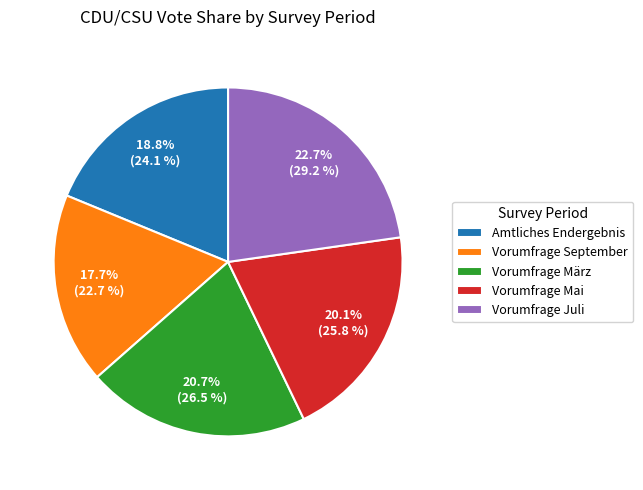

What is the ratio of the value at Vorumfrage März to the value at Vorumfrage September?

1.2